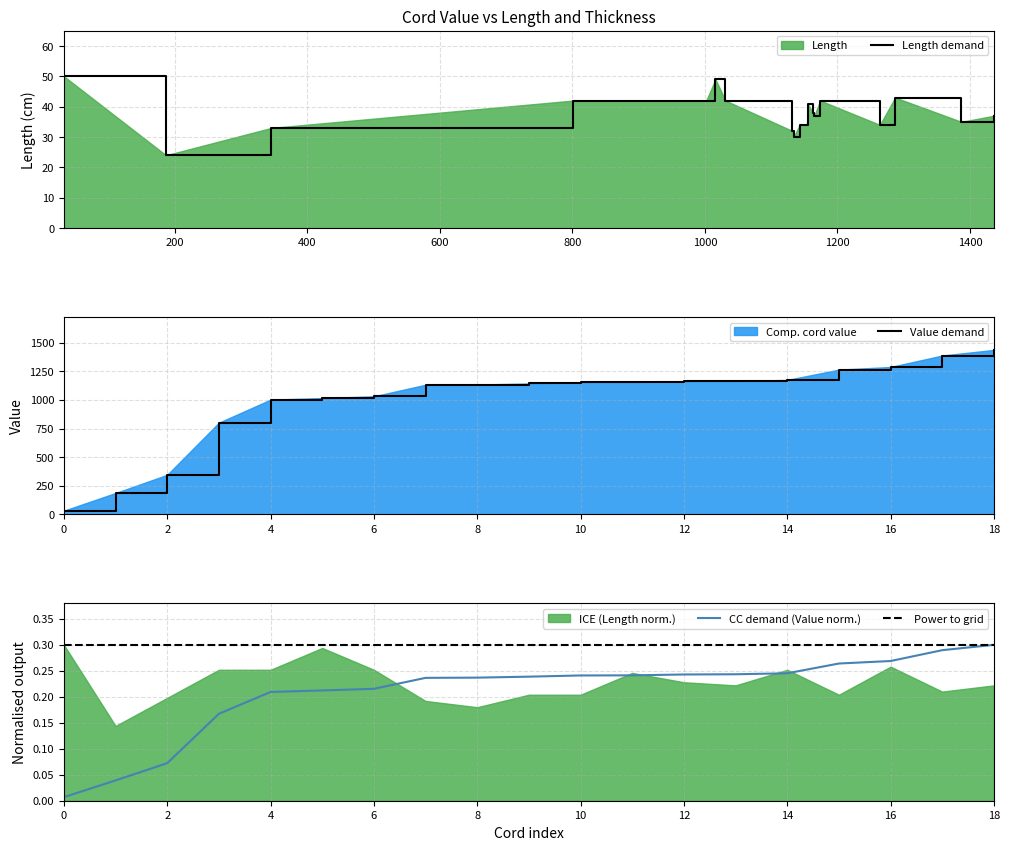

What is the lowest value of the Length demand series?

24